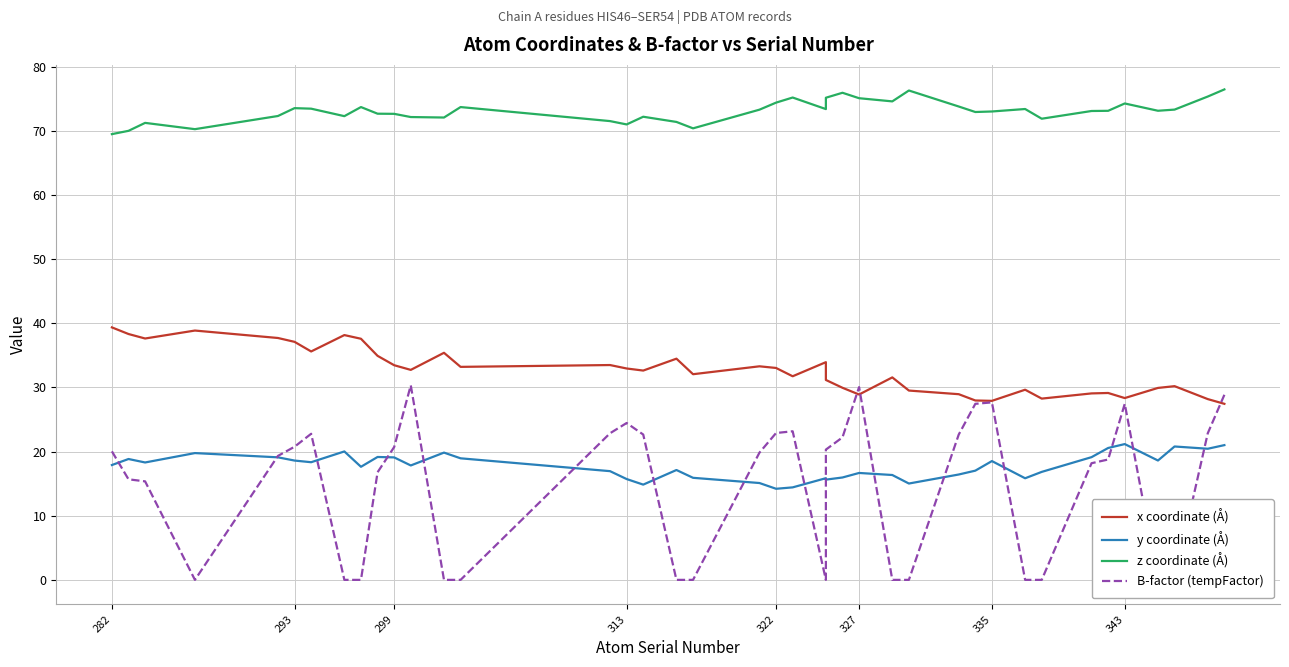

True or false: B-factor (tempFactor) has more than 1 interior local peaks.

True